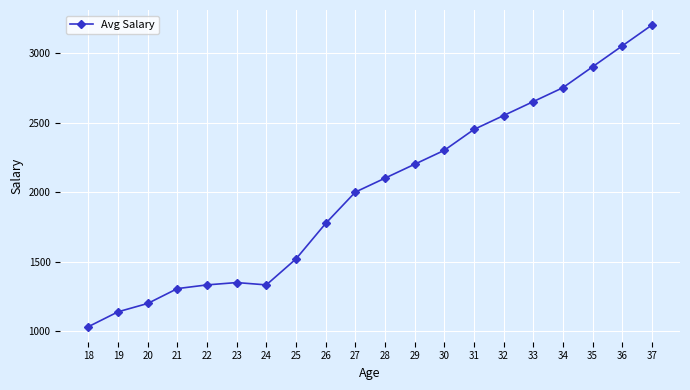

What is the maximum value shown in the chart?

3200.0